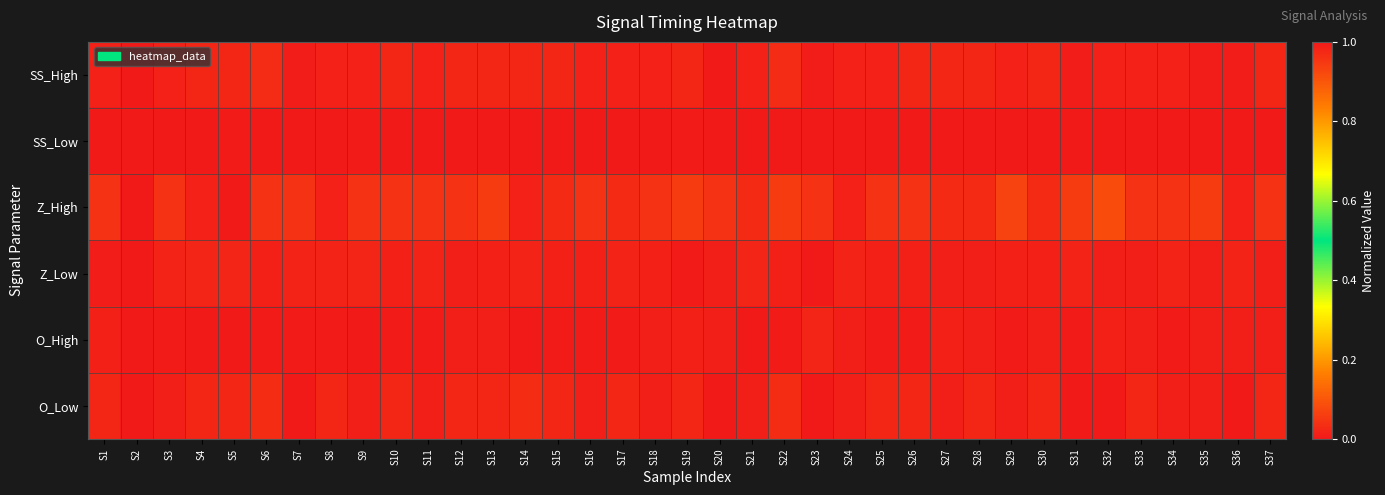

Which series has the largest total across all categories?

SS_Low